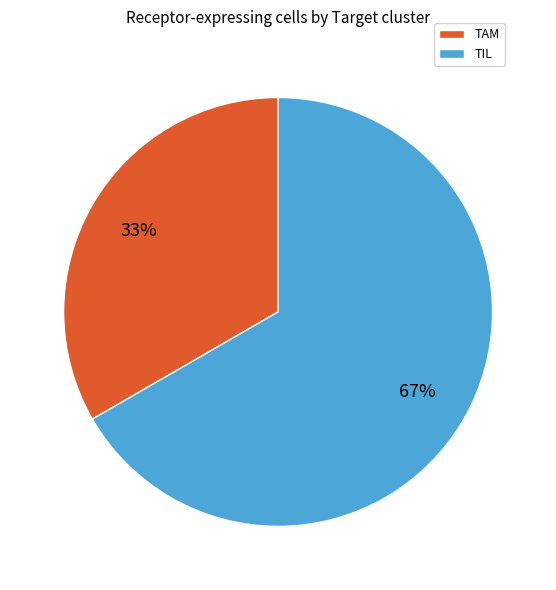

How many segments does this pie chart have?

2